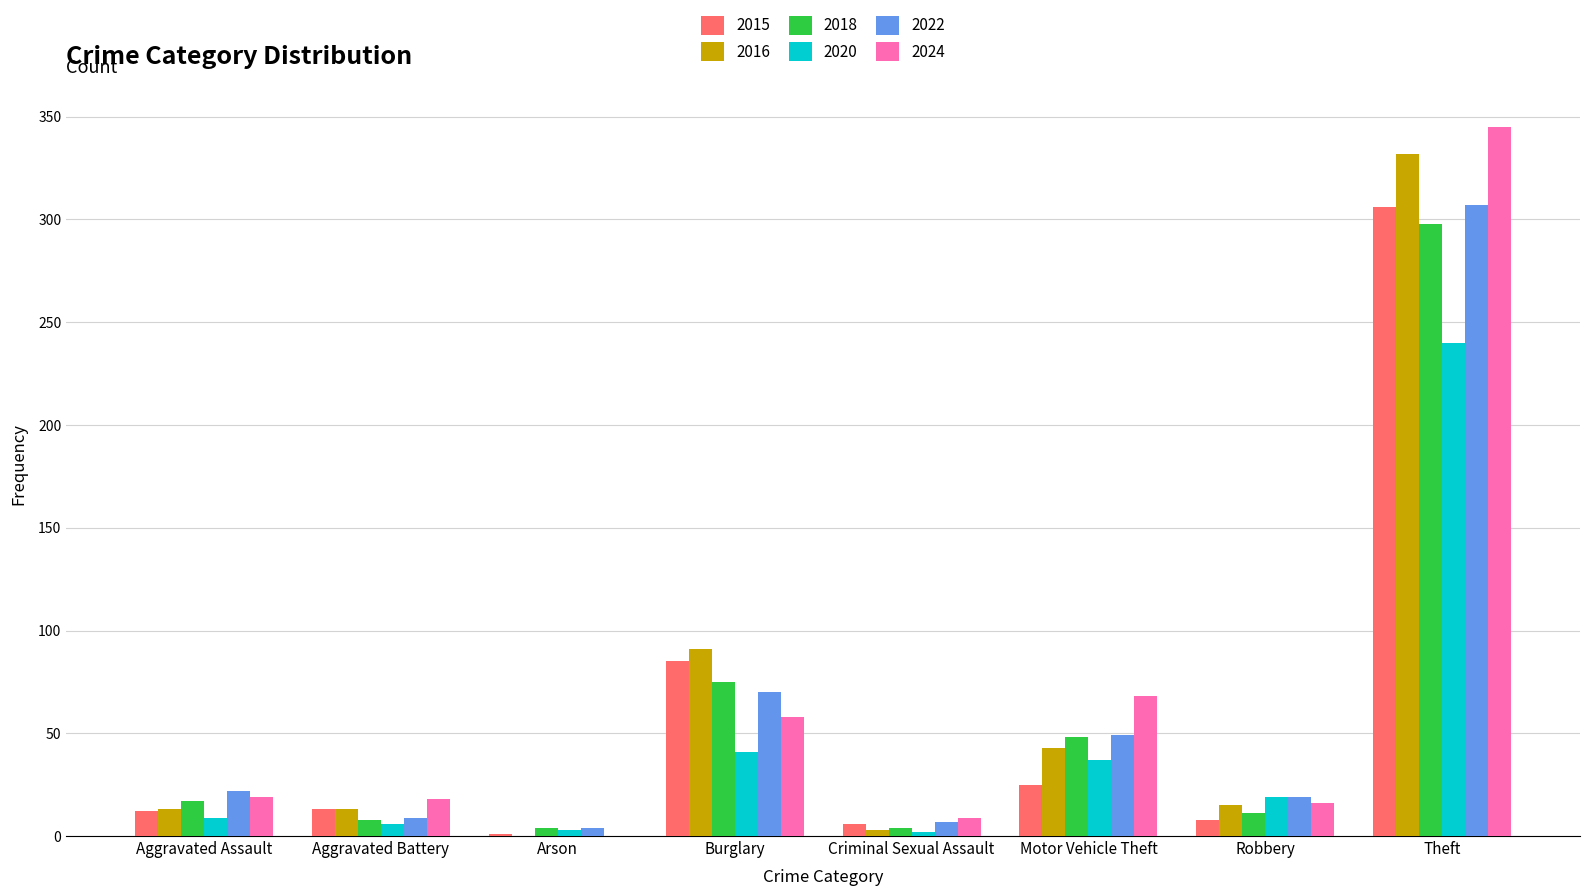

True or false: 2024 has a value of 345 at Theft.

True